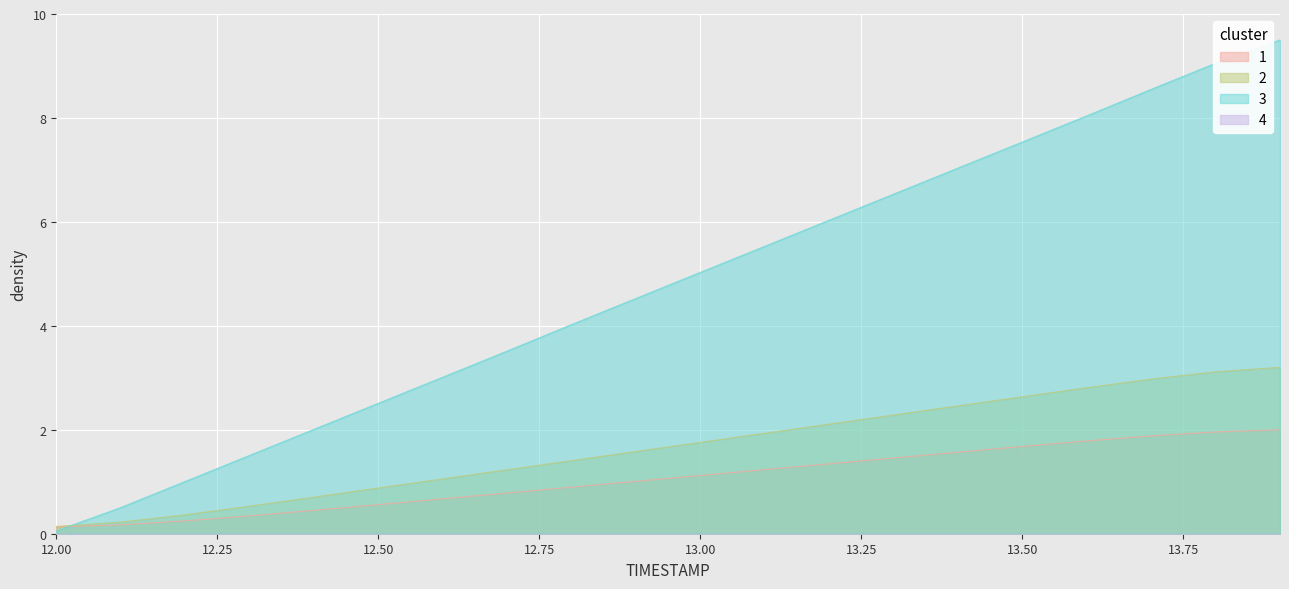

Reading left to right, transcribe all the data shown in this chart.

X: 12.0=0.1	12.1=0.5	12.2=1.0	12.3=1.5	12.4=2.0	12.5=2.5	12.6=3.0	12.7=3.5	12.8=4.0	12.9=4.5	13.0=5.0	13.1=5.5	13.2=6.0	13.3=6.5	13.4=7.0	13.5=7.5	13.6=8.0	13.7=8.5	13.8=9.1	13.9=9.5
Y: 12.0=0.1	12.1=0.2	12.2=0.4	12.3=0.5	12.4=0.7	12.5=0.9	12.6=1.1	12.7=1.2	12.8=1.4	12.9=1.6	13.0=1.8	13.1=1.9	13.2=2.1	13.3=2.3	13.4=2.5	13.5=2.6	13.6=2.8	13.7=3.0	13.8=3.1	13.9=3.2
TIMESTAMP: 12.0=0.1	12.1=0.2	12.2=0.2	12.3=0.3	12.4=0.4	12.5=0.6	12.6=0.7	12.7=0.8	12.8=0.9	12.9=1.0	13.0=1.1	13.1=1.2	13.2=1.3	13.3=1.5	13.4=1.6	13.5=1.7	13.6=1.8	13.7=1.9	13.8=2.0	13.9=2.0